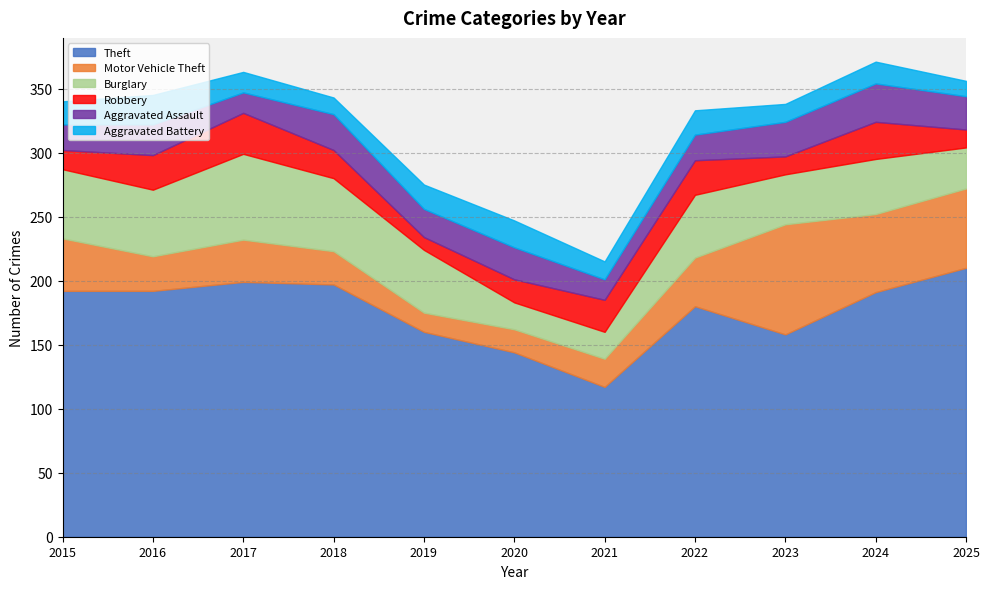

Reading right to left, transcribe all the data shown in this chart.

Theft: 2025=210	2024=191	2023=158	2022=180	2021=117	2020=144	2019=160	2018=197	2017=199	2016=192	2015=192
Motor Vehicle Theft: 2025=62	2024=61	2023=86	2022=38	2021=22	2020=18	2019=15	2018=26	2017=33	2016=27	2015=41
Burglary: 2025=32	2024=43	2023=39	2022=49	2021=21	2020=21	2019=49	2018=57	2017=67	2016=52	2015=54
Robbery: 2025=14	2024=29	2023=14	2022=27	2021=25	2020=18	2019=10	2018=22	2017=32	2016=27	2015=15
Aggravated Assault: 2025=26	2024=30	2023=27	2022=20	2021=16	2020=25	2019=22	2018=28	2017=16	2016=24	2015=20
Aggravated Battery: 2025=12	2024=17	2023=14	2022=19	2021=14	2020=21	2019=19	2018=13	2017=16	2016=23	2015=18